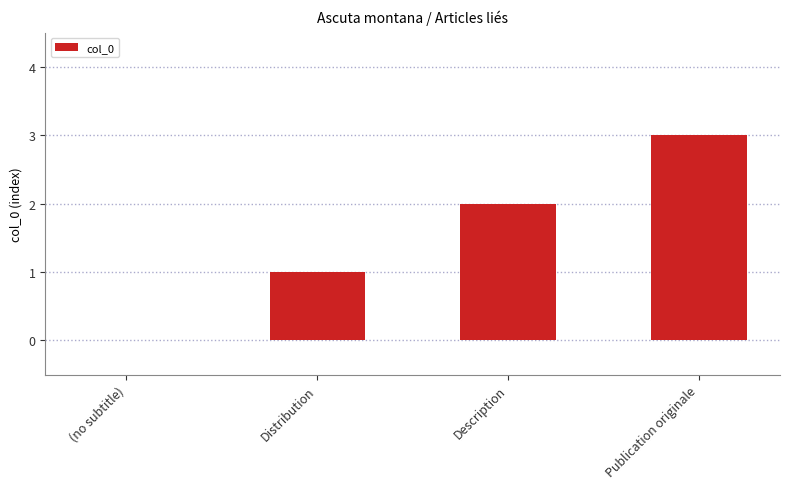

At which category does the chart reach its peak across all series?

Publication originale